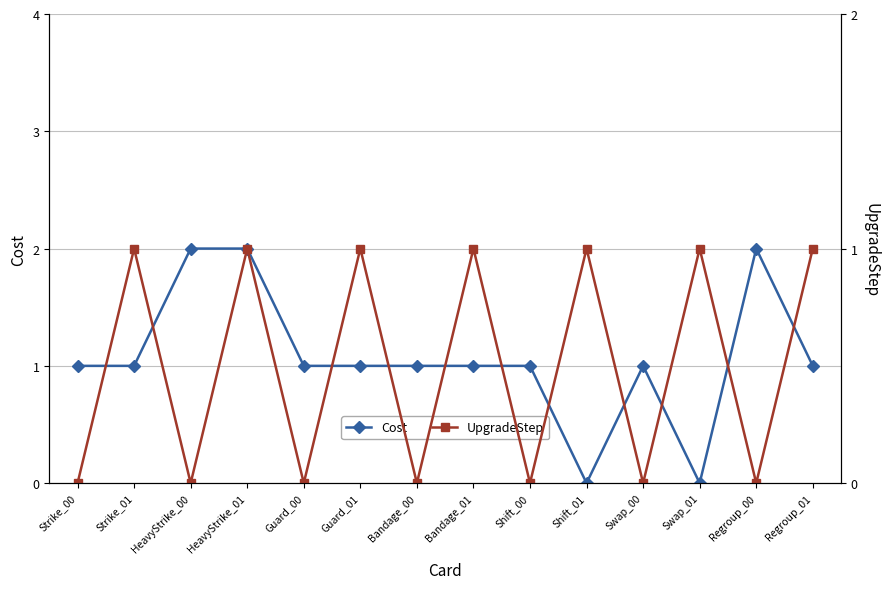

How many lines are shown in the chart?

2